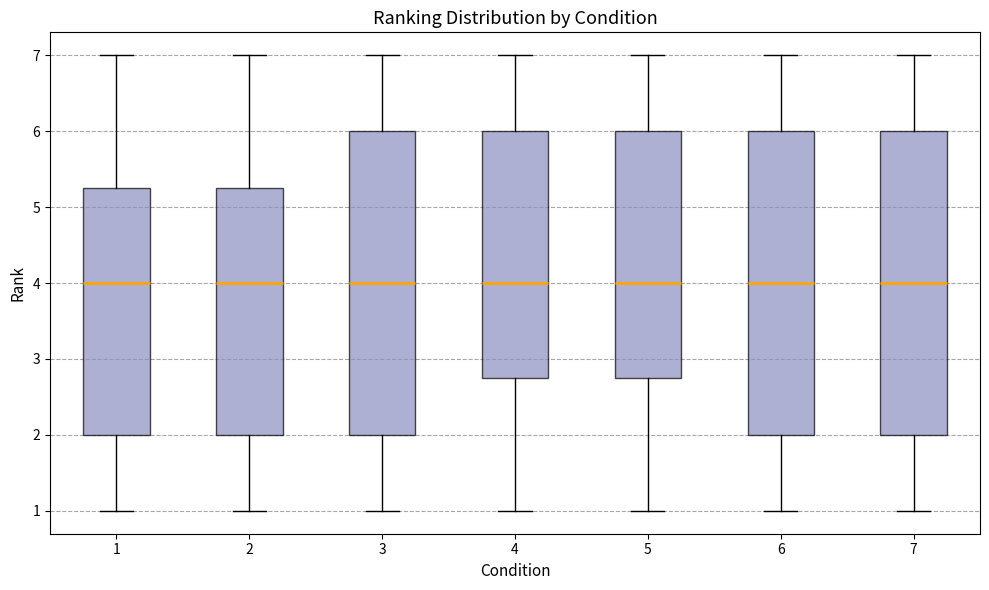

Reading left to right, read every box against the y-axis: the position of its median line, the range the box covers, and the ends of its whiskers. The values are not printed on the chart, so give them approximately, as read against the axis.

1: median 4.0, box 2.0 to 5.3, whiskers 1.0 to 7.0
2: median 4.0, box 2.0 to 5.3, whiskers 1.0 to 7.0
3: median 4.0, box 2.0 to 6.0, whiskers 1.0 to 7.0
4: median 4.0, box 2.8 to 6.0, whiskers 1.0 to 7.0
5: median 4.0, box 2.8 to 6.0, whiskers 1.0 to 7.0
6: median 4.0, box 2.0 to 6.0, whiskers 1.0 to 7.0
7: median 4.0, box 2.0 to 6.0, whiskers 1.0 to 7.0